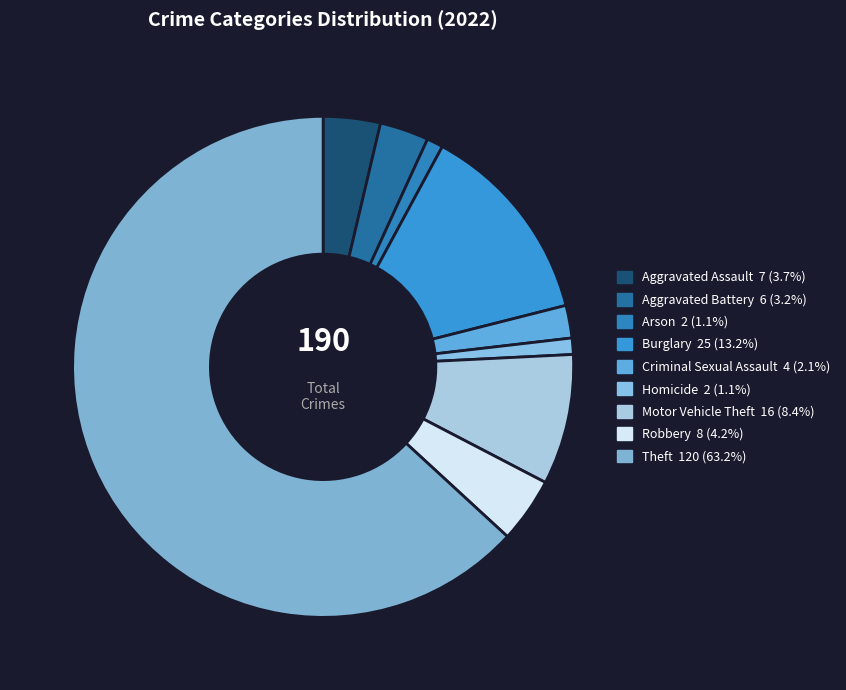

Between Arson and Aggravated Assault, which is larger?

Aggravated Assault